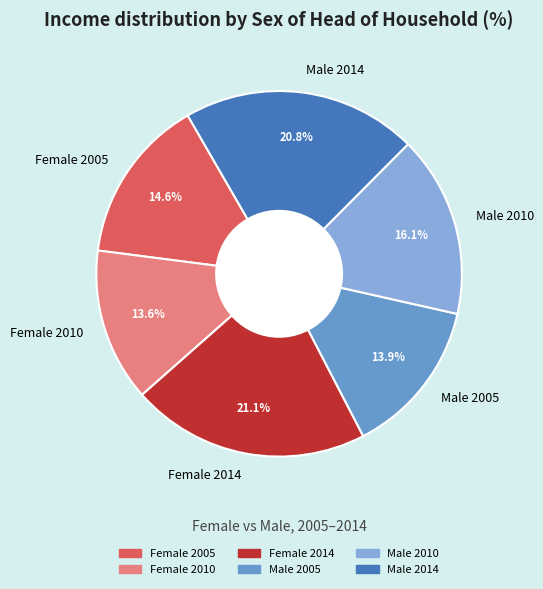

The Male 2014 slice represents 21% of the pie. True or false?

True